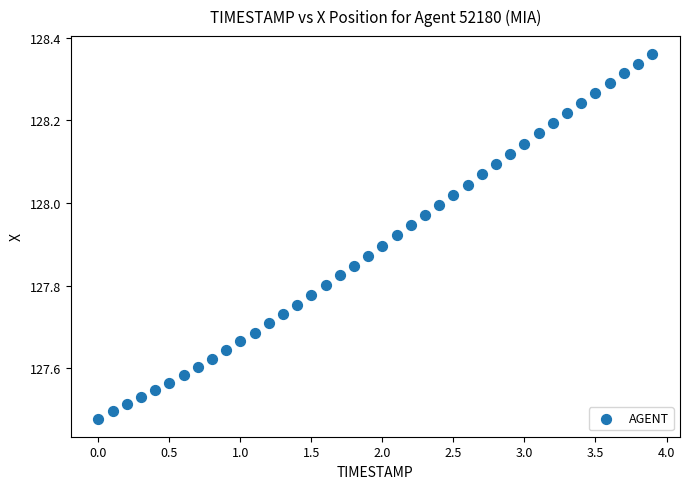

What is the range of X values (max minus min)?

3.9